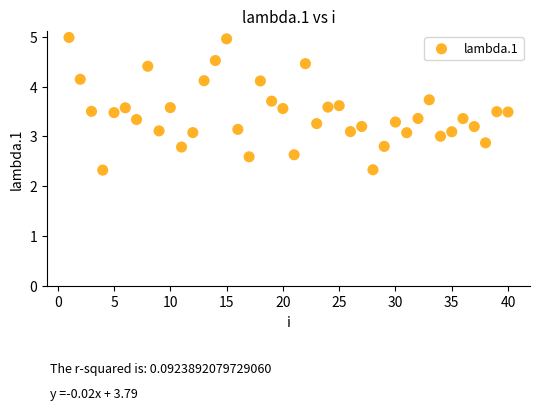

What is the range of X values (max minus min)?

39.0